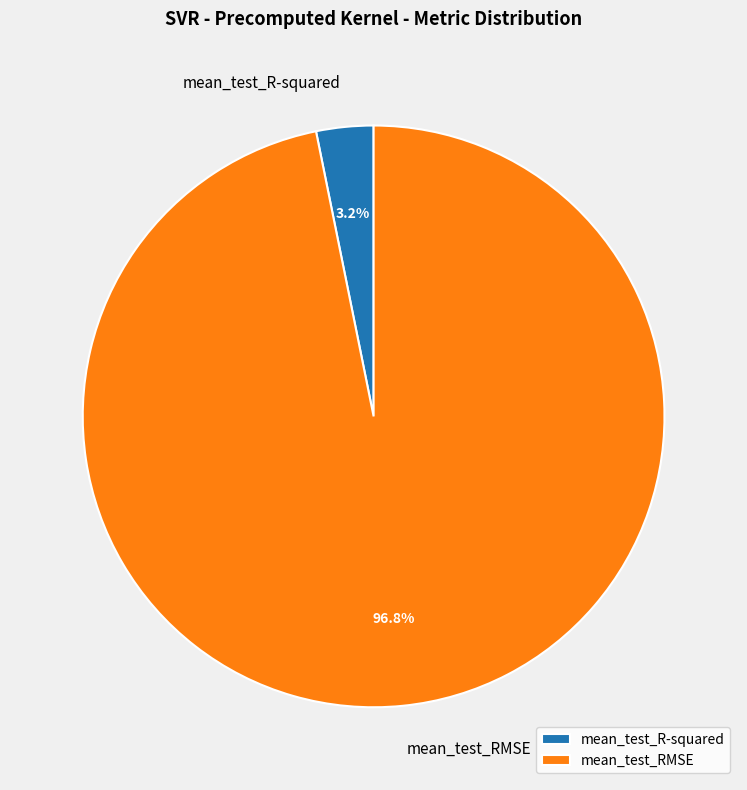

Between mean_test_RMSE and mean_test_R-squared, which is larger?

mean_test_RMSE